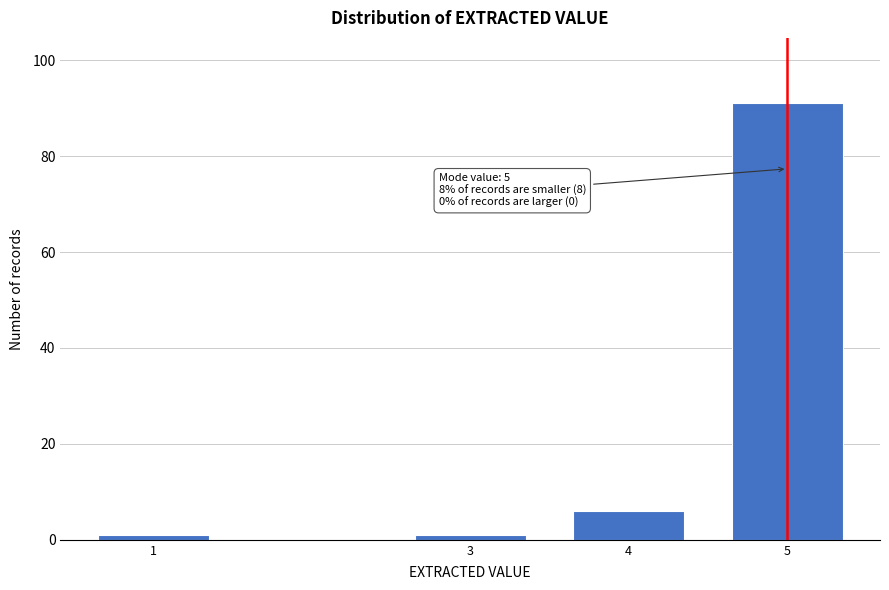

Reading right to left, extract all data points from this chart.

91	6	1	1